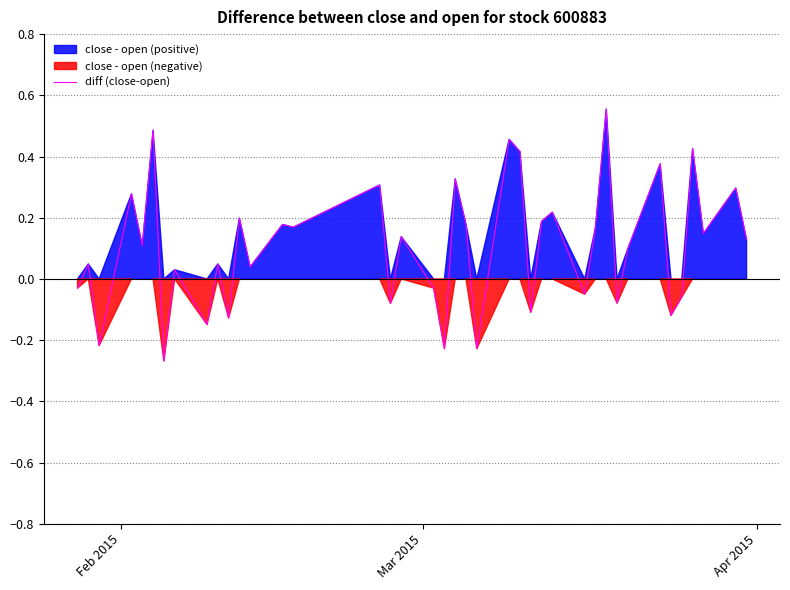

How many interior local peaks (higher than both neighbors) does the data have?

16